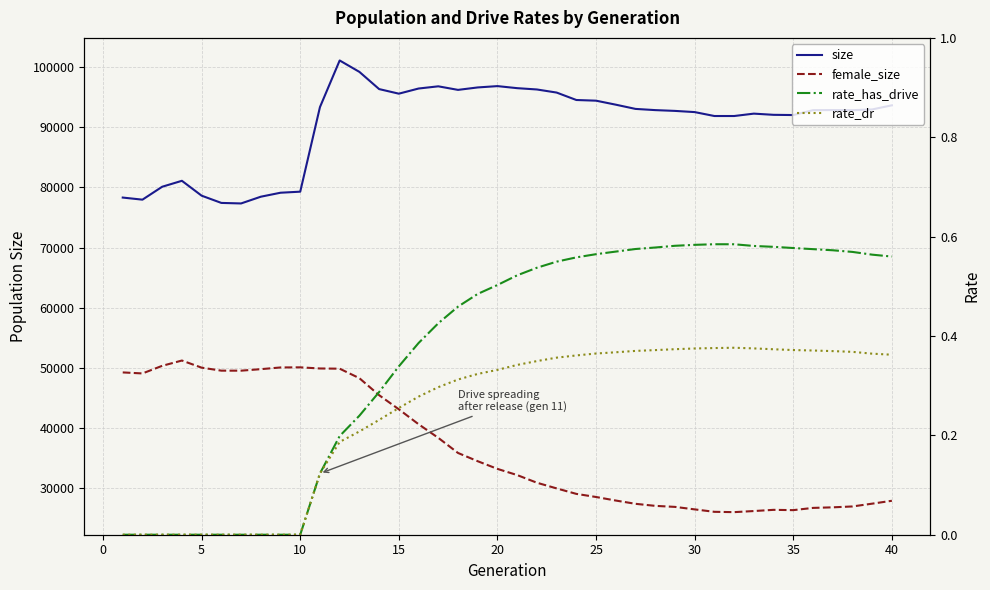

True or false: size and rate_dr intersect in this chart.

False